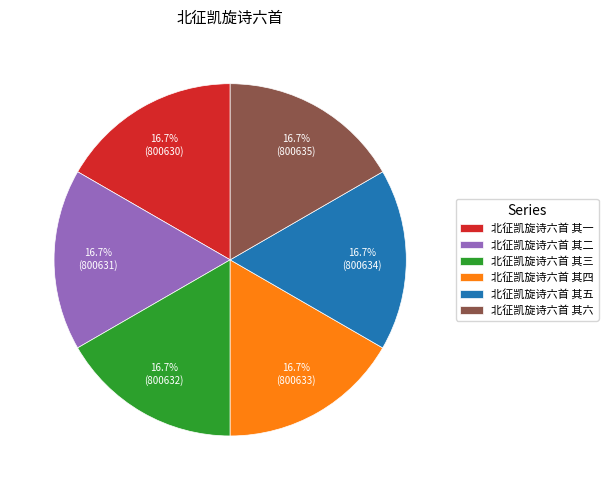

Is there any slice that represents more than half of the pie?

No